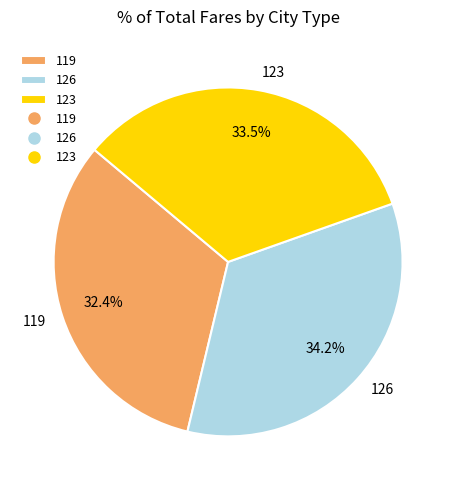

True or false: 119 accounts for 22% of the total.

False